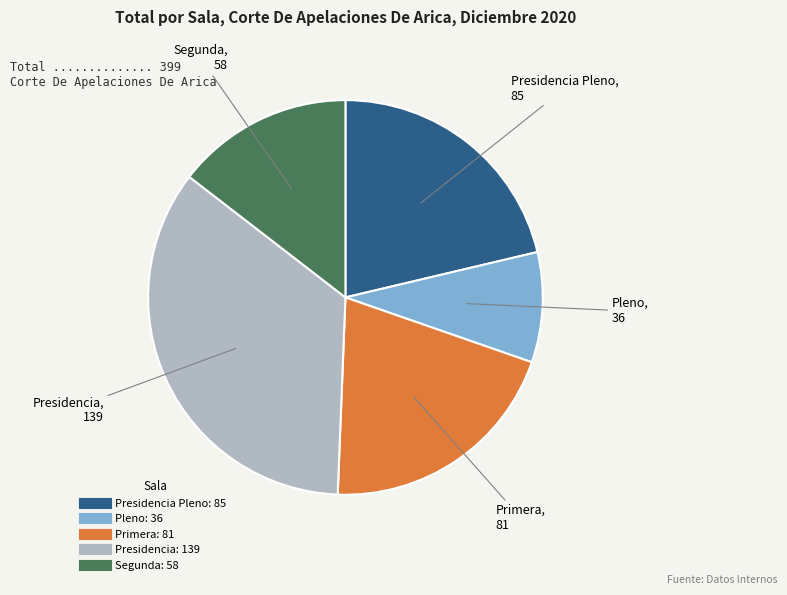

How many slices are in this pie chart?

5